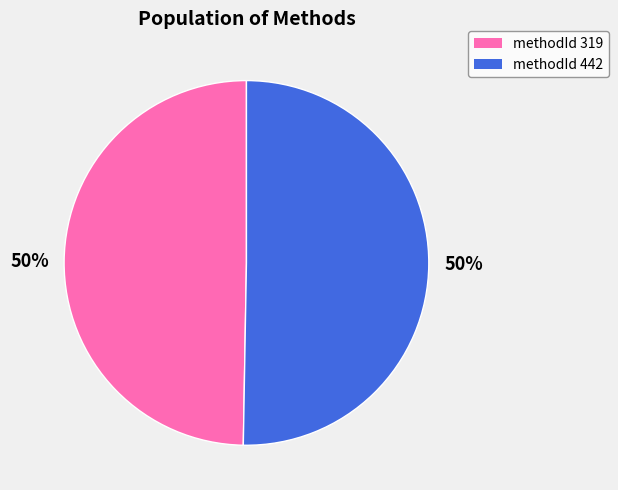

True or false: methodId 319 accounts for 50% of the total.

True